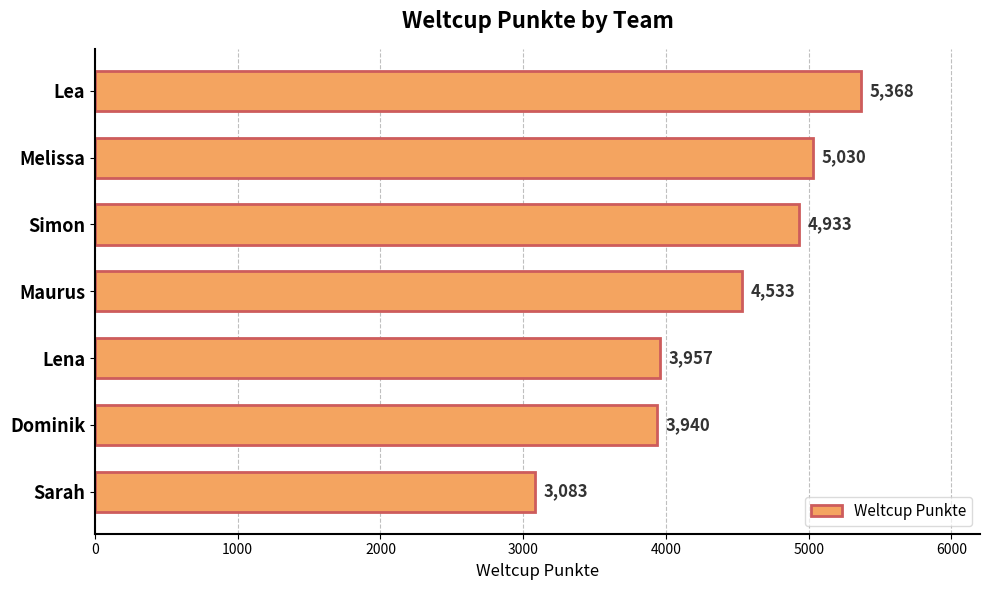

What is the ratio of the value at Melissa to the value at Dominik?

1.3